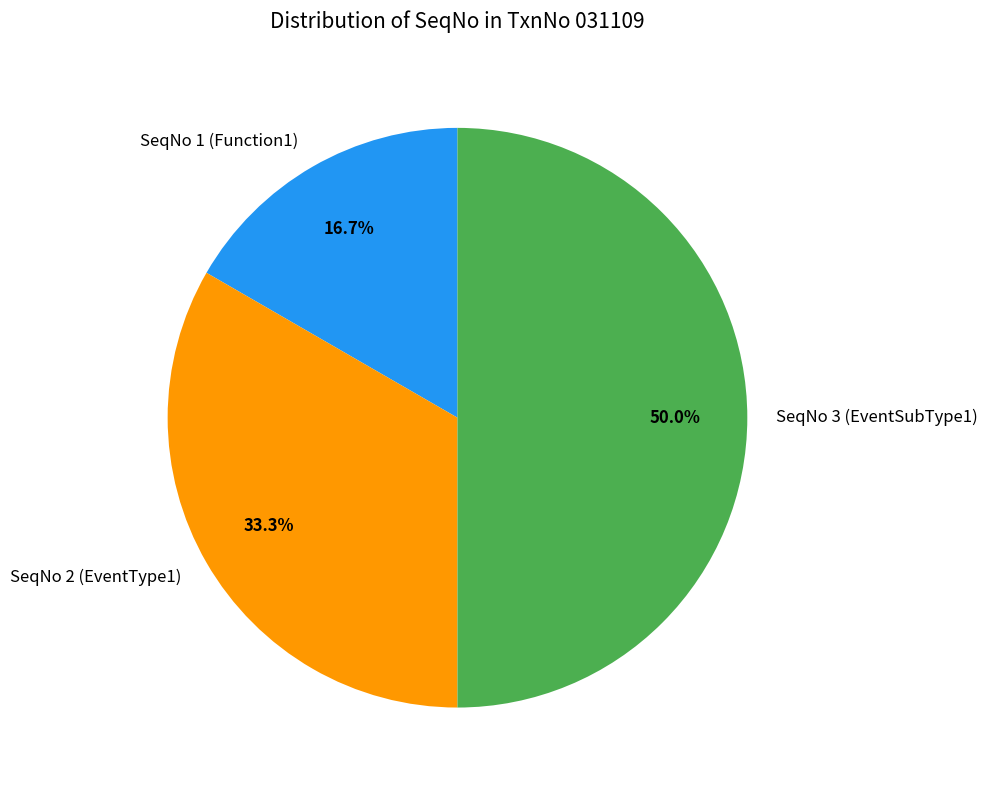

Rank the categories by value from highest to lowest.

SeqNo 3 (EventSubType1), SeqNo 2 (EventType1), SeqNo 1 (Function1)